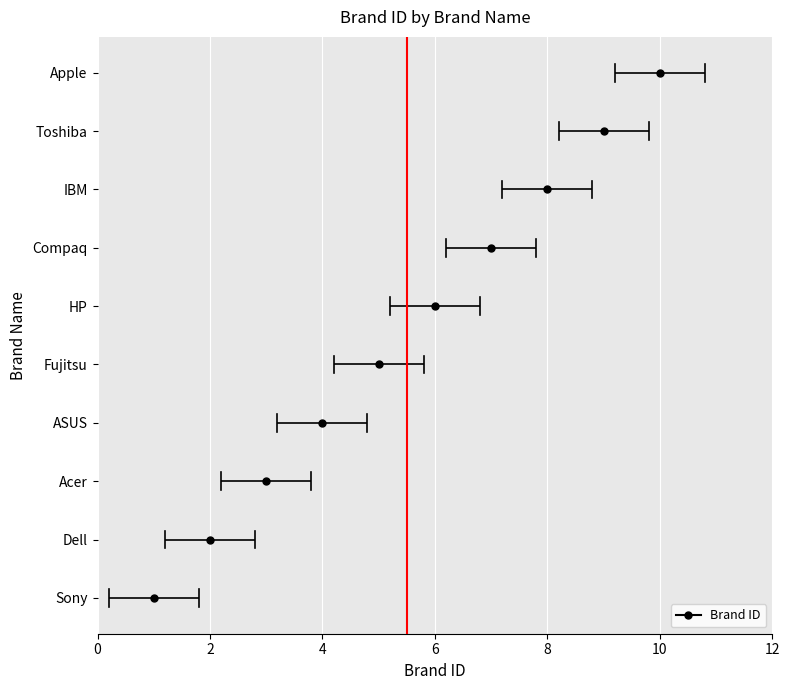

Rank the categories by value from lowest to highest.

Sony, Dell, Acer, ASUS, Fujitsu, HP, Compaq, IBM, Toshiba, Apple